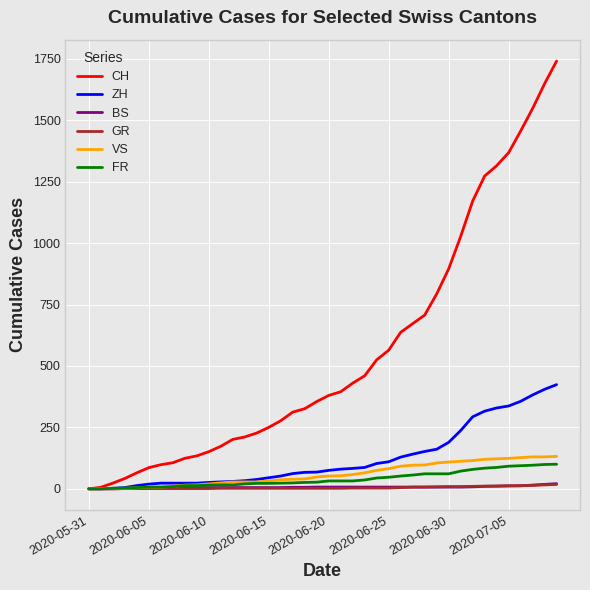

What is the highest value of the VS series?

132